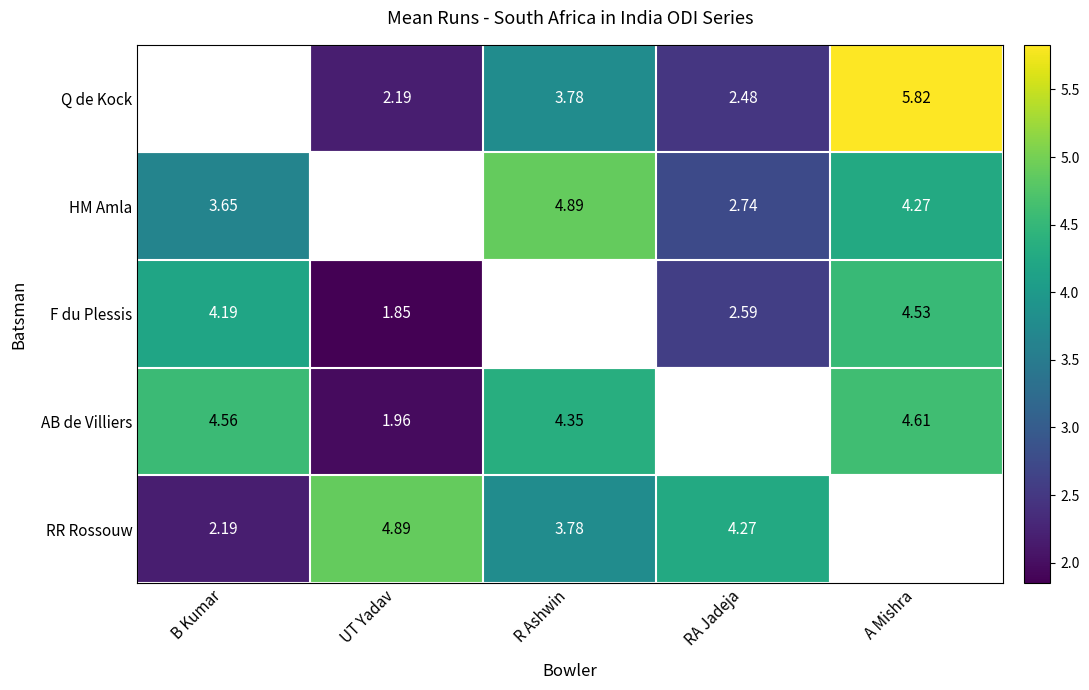

The HM Amla series shows 4.9 at R Ashwin. True or false?

True